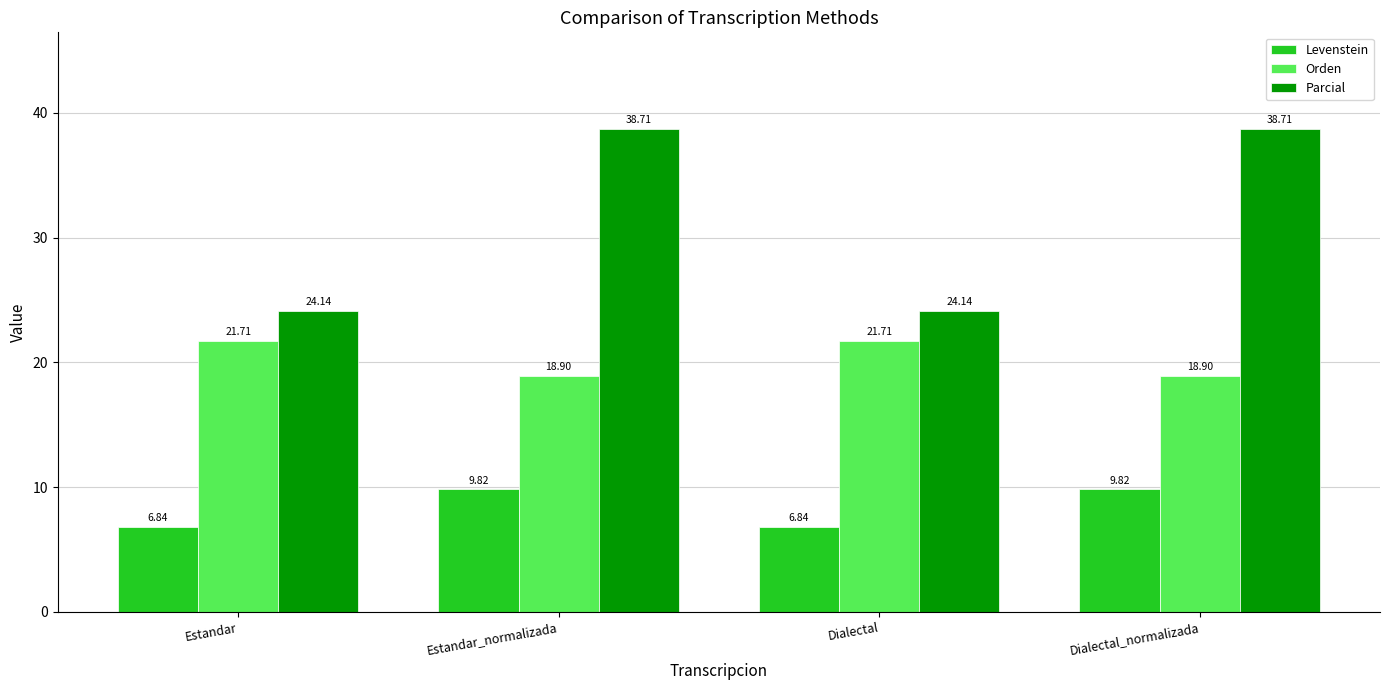

At which label does Orden first exceed 21?

Estandar